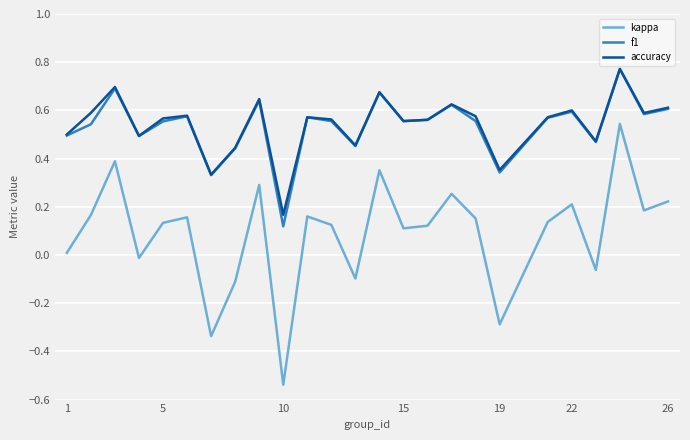

True or false: f1 and kappa intersect in this chart.

False